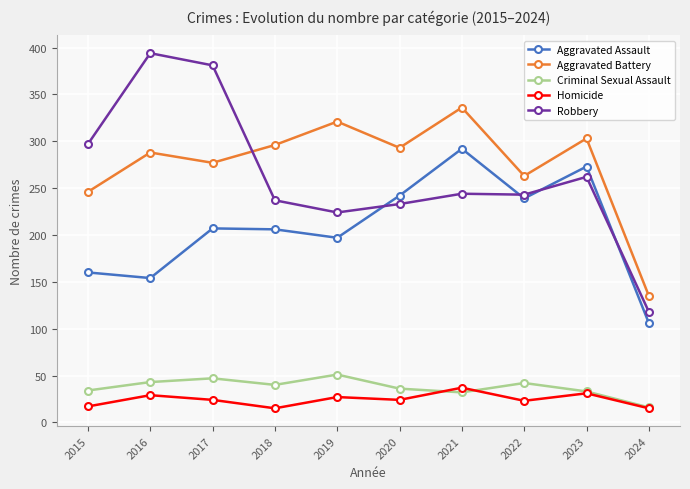

True or false: Aggravated Assault and Aggravated Battery intersect in this chart.

False